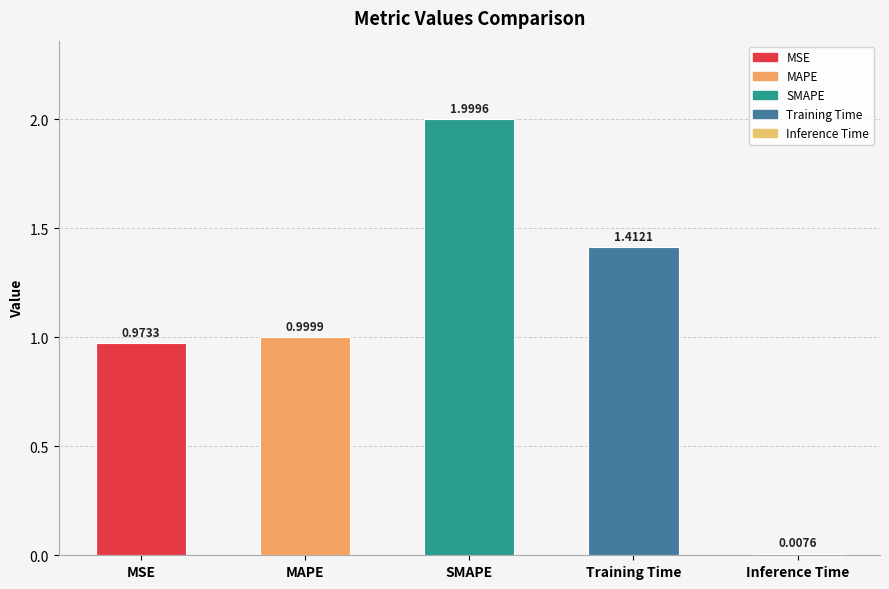

What is the difference between the values at MAPE and Inference Time?

1.0